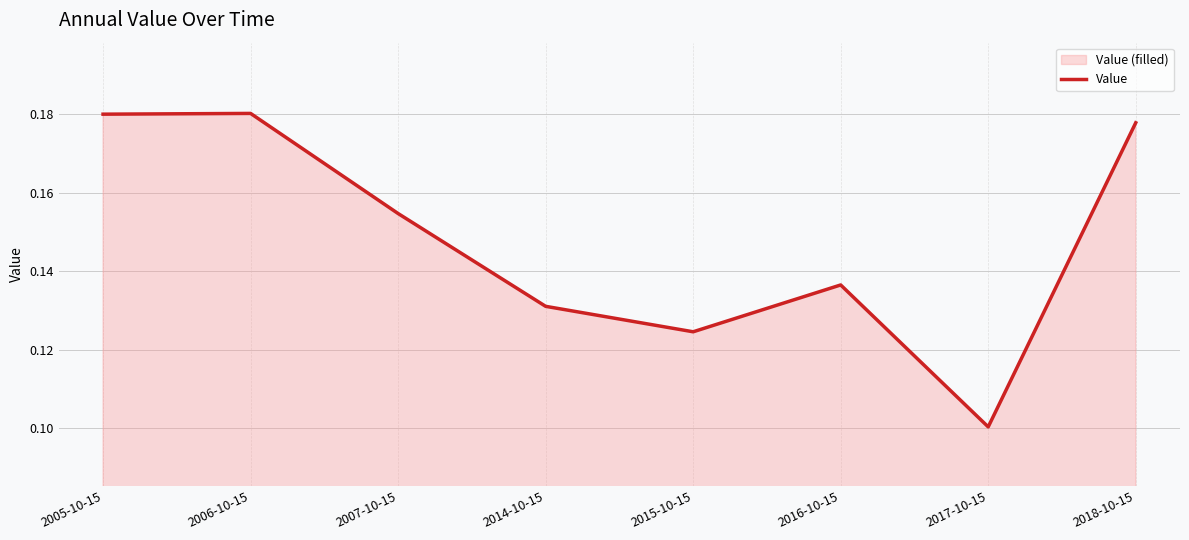

At which label is the value closest to 0?

2017-10-15